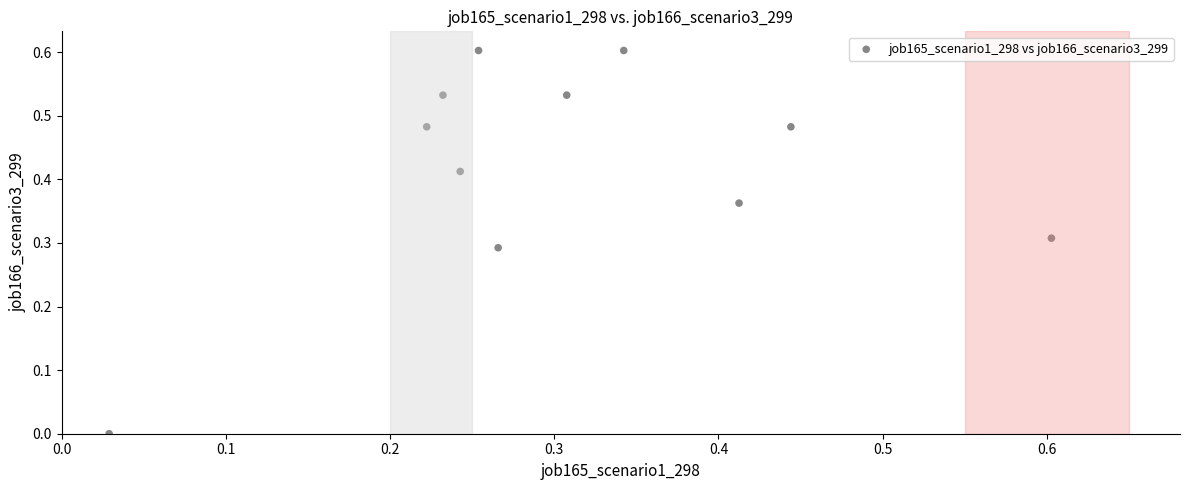

What is the range of X values (max minus min)?

0.6